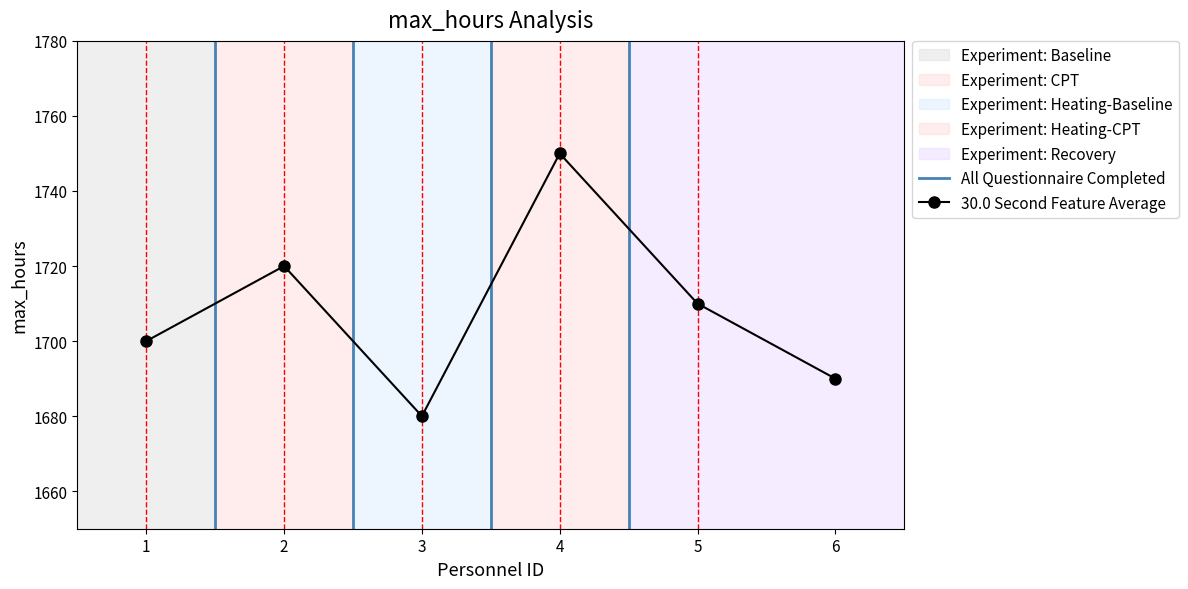

True or false: the data has more than 0 interior local peaks.

True